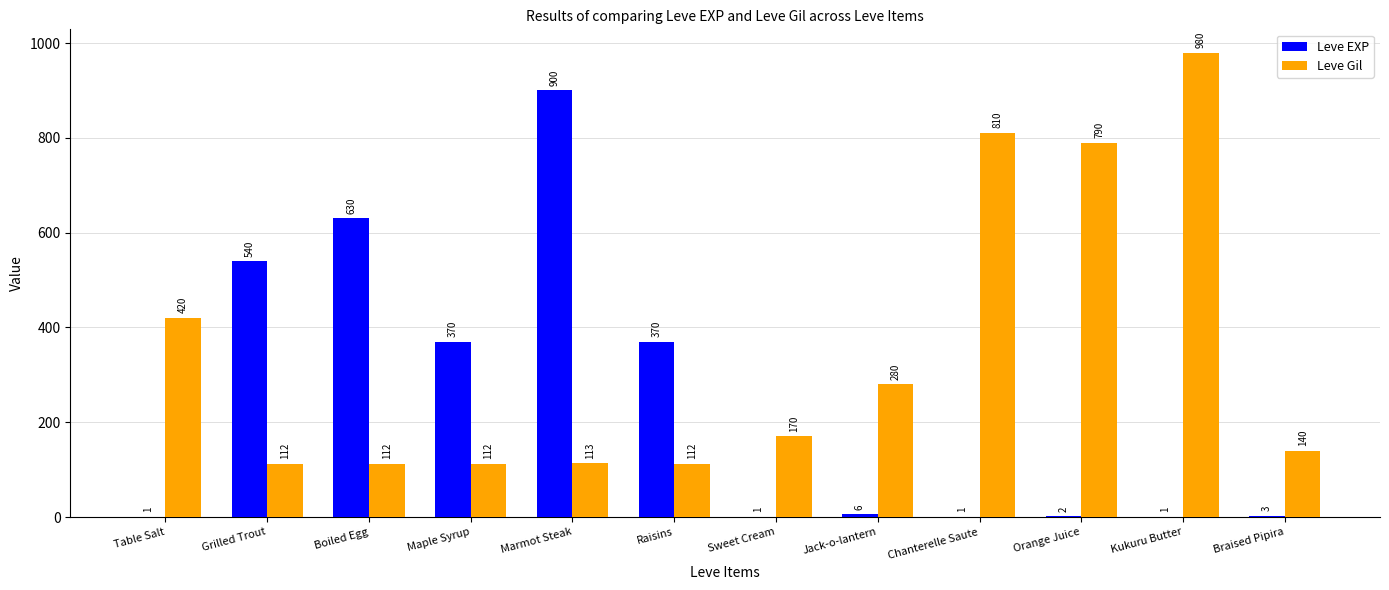

Is it true that Leve EXP equals 630 at Boiled Egg?

True